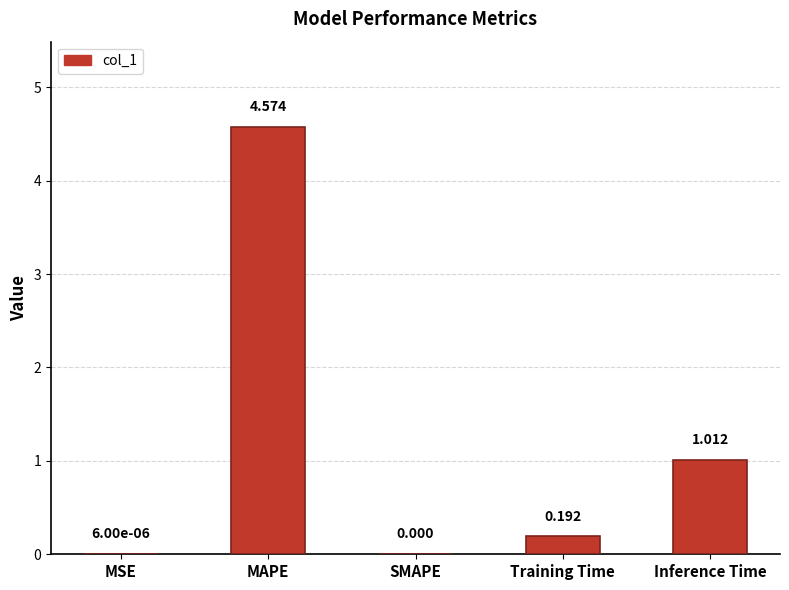

At which category does the chart reach its peak across all series?

MAPE